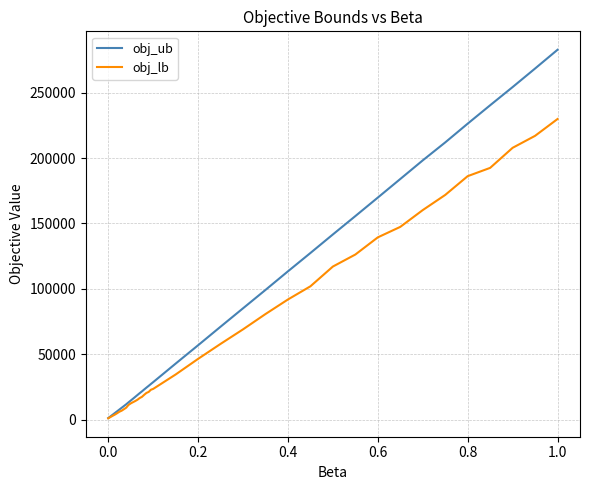

Rank the series by their maximum value, from highest to lowest.

obj_ub, obj_lb